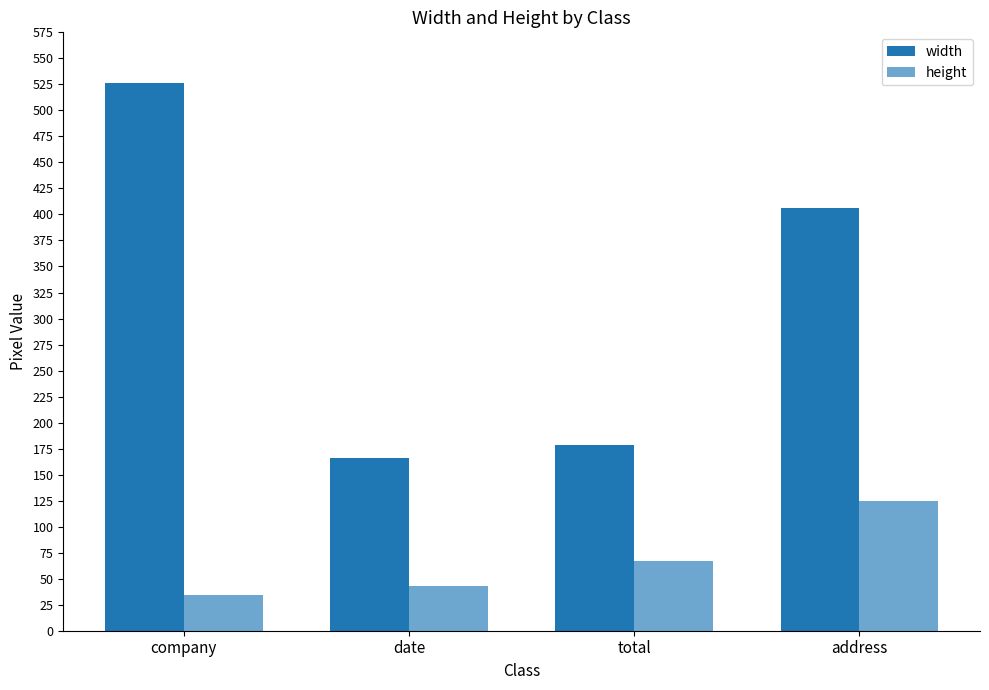

What is the label of the 4th bar from the right?

company